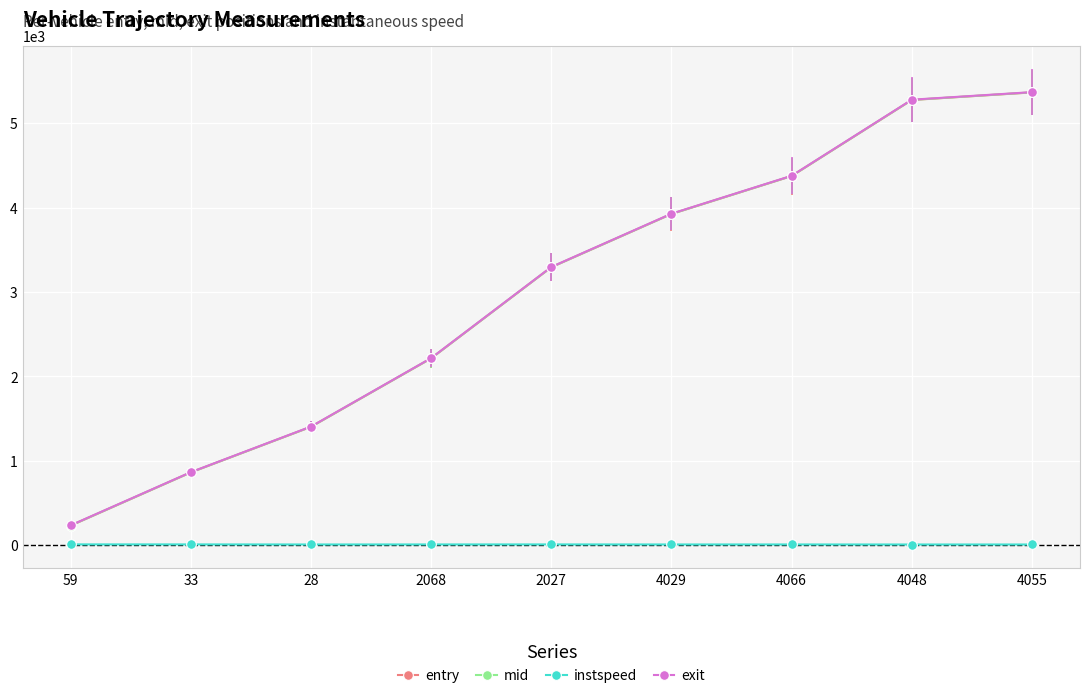

What is the lowest value of the instspeed series?

8.8